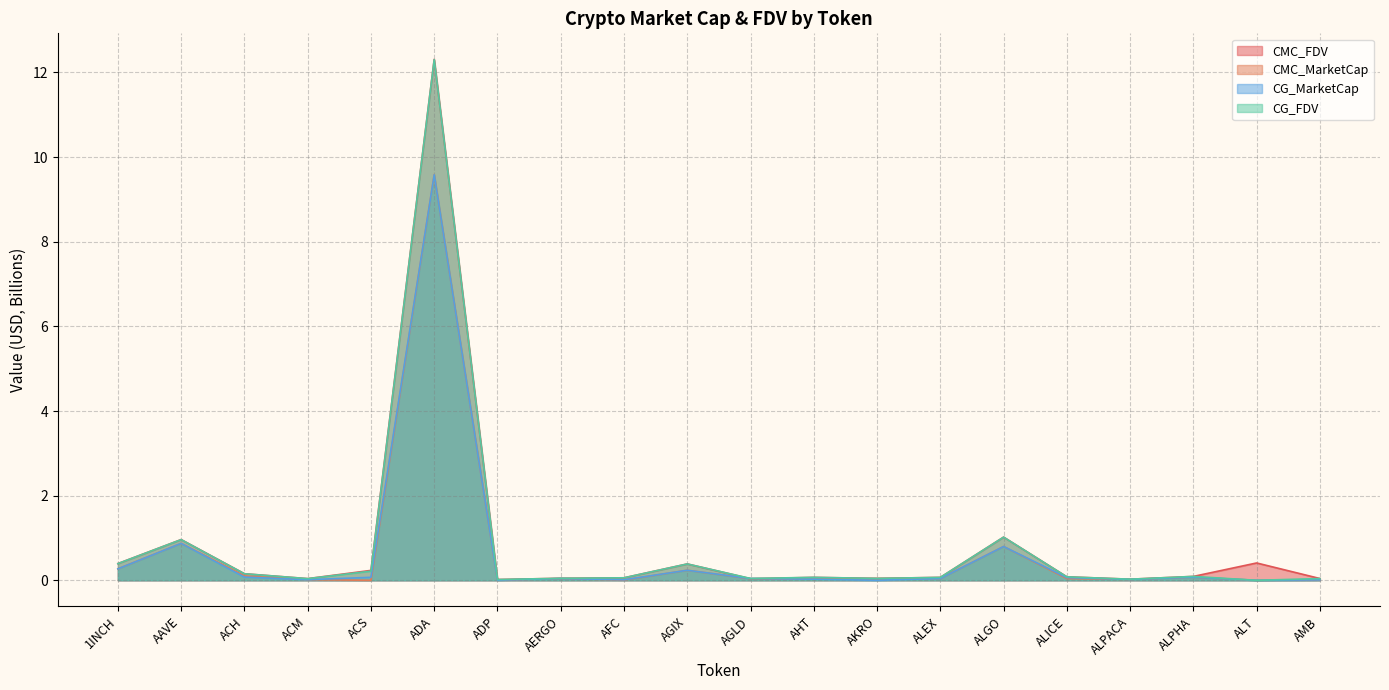

In CG_FDV, how many points are lower than both neighbors (excluding endpoints)?

6